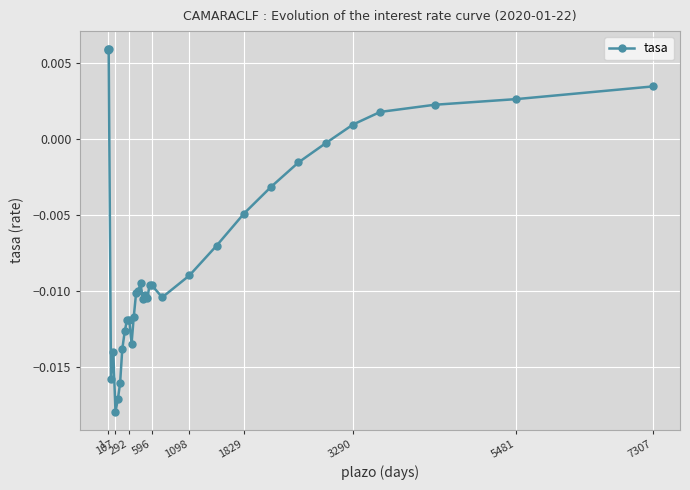

True or false: there are more than 2 points higher than both neighbors.

True